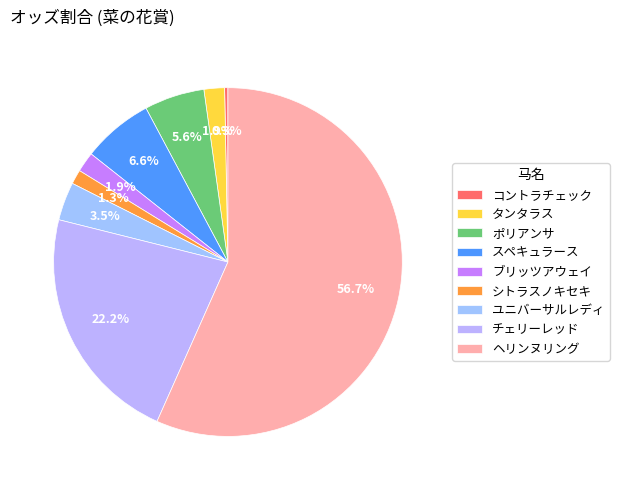

Which has a higher value, チェリーレッド or ブリッツアウェイ?

チェリーレッド